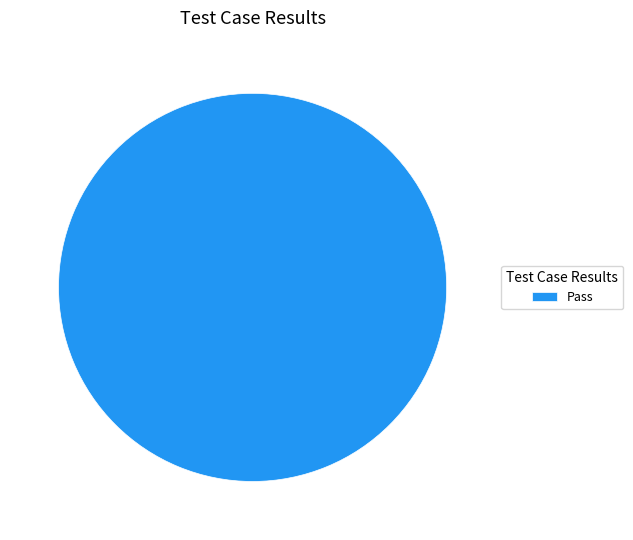

Is it true that Pass is 100% of the pie?

True